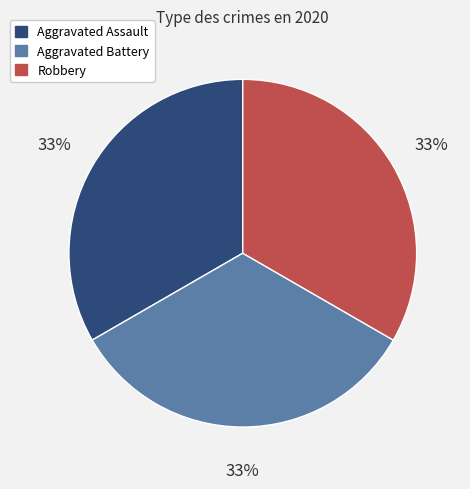

Approximately how many times larger is the value at Aggravated Battery compared to Aggravated Assault?

1.0